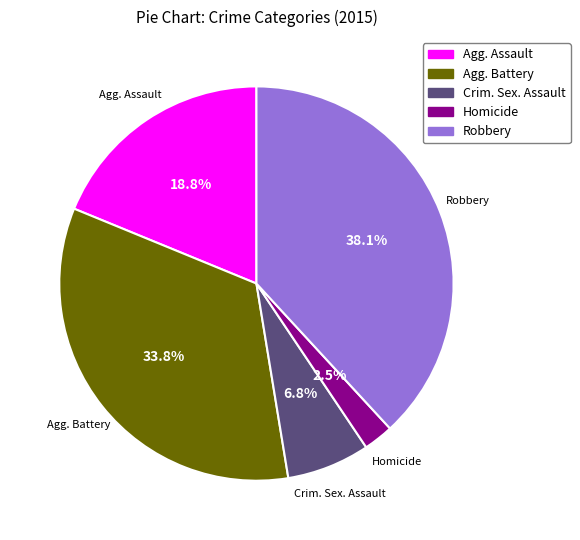

Is there any slice that represents more than half of the pie?

No